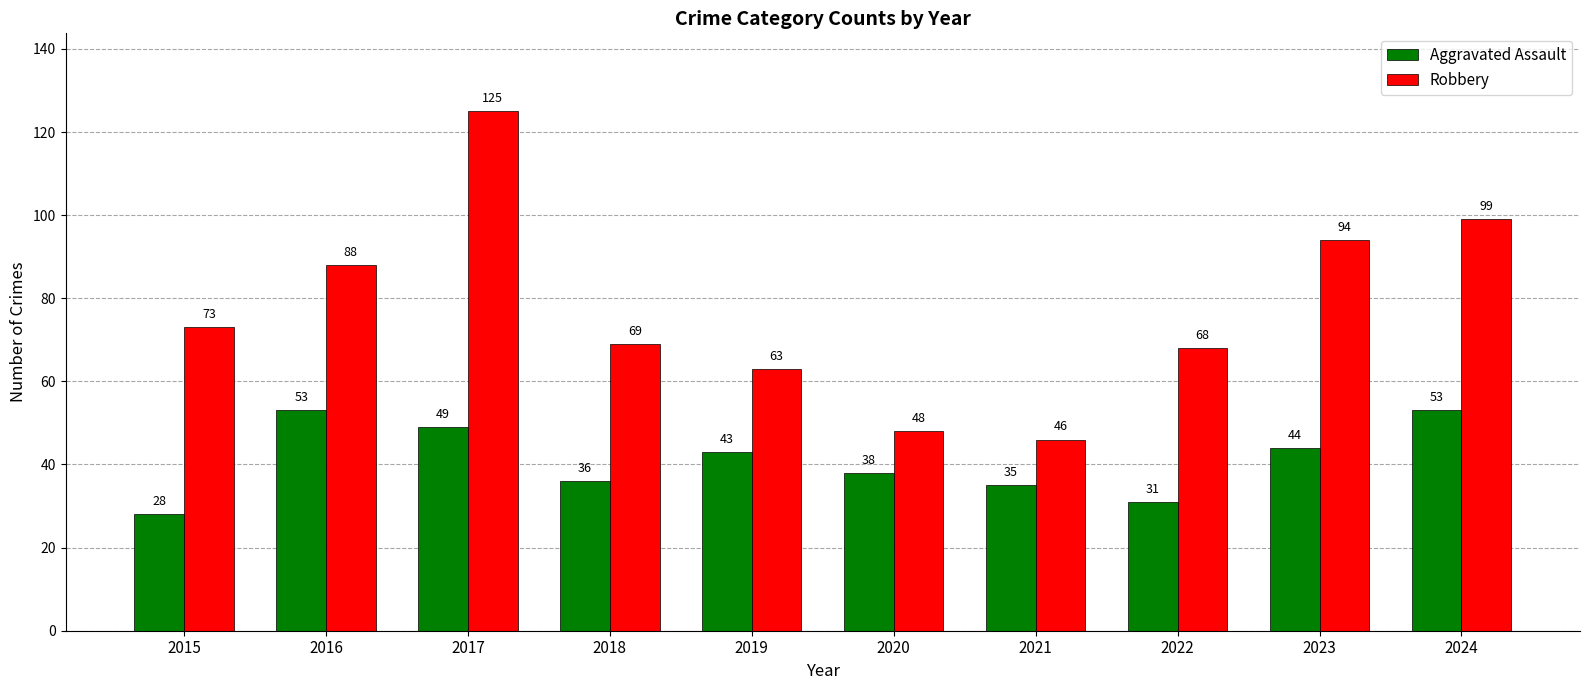

What are all the series names shown in the legend?

Aggravated Assault, Robbery